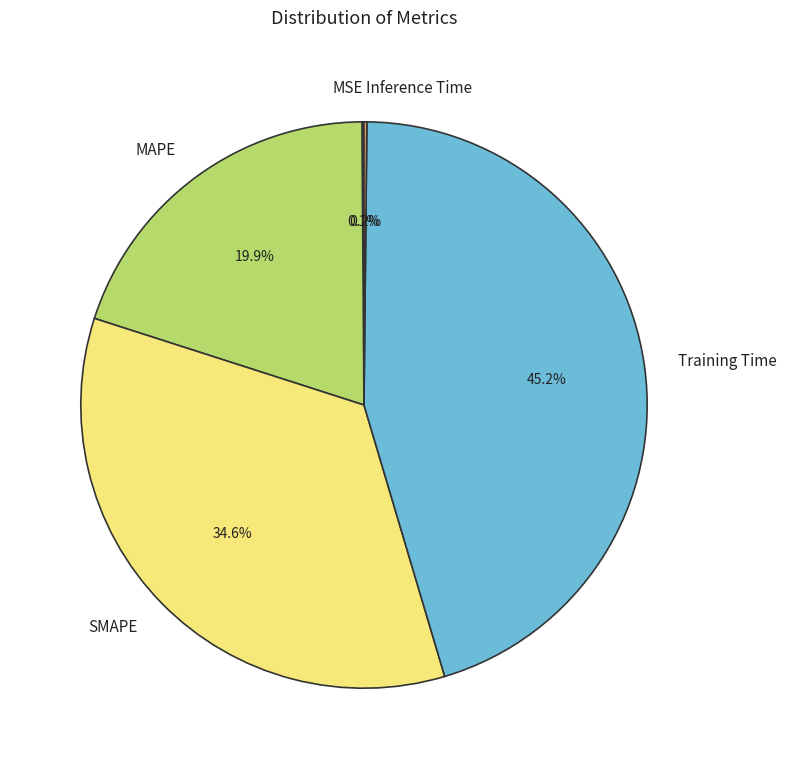

What is the ratio of the value at Training Time to the value at SMAPE?

1.3